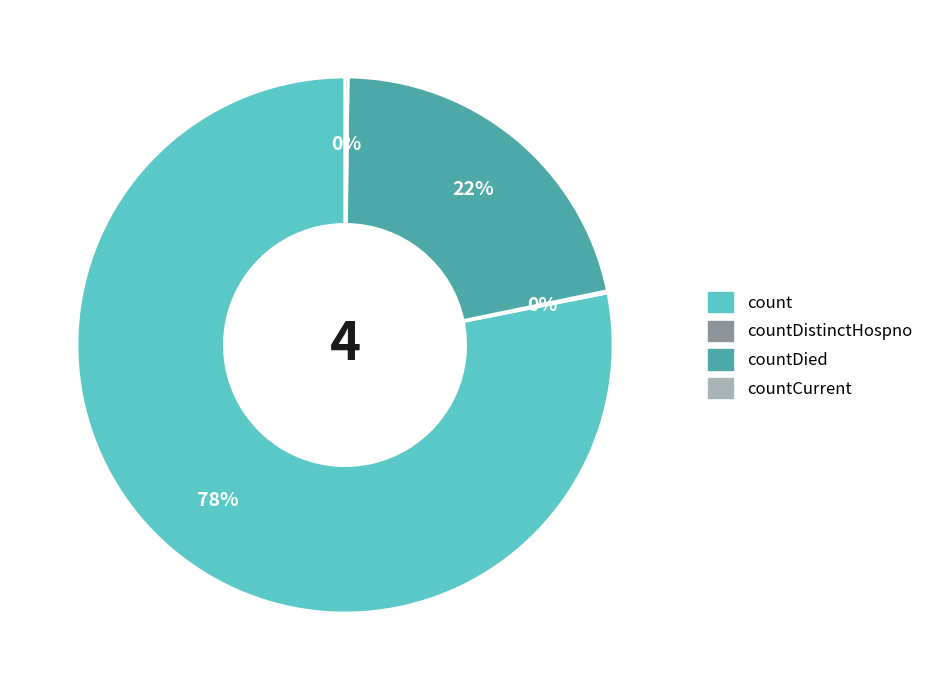

The countDied slice represents 22% of the pie. True or false?

True